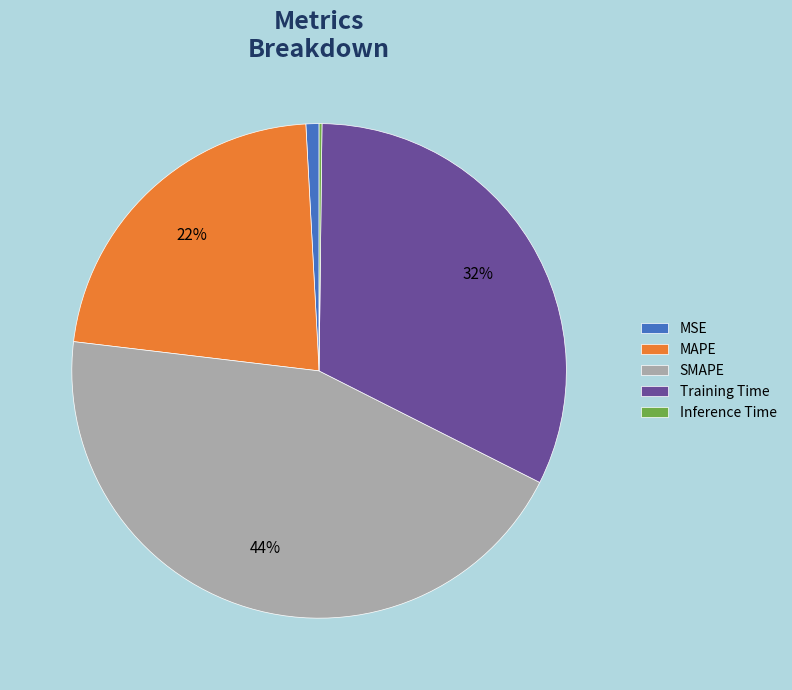

To the nearest percent, what is the difference between the largest and smallest slice percentages?

44%